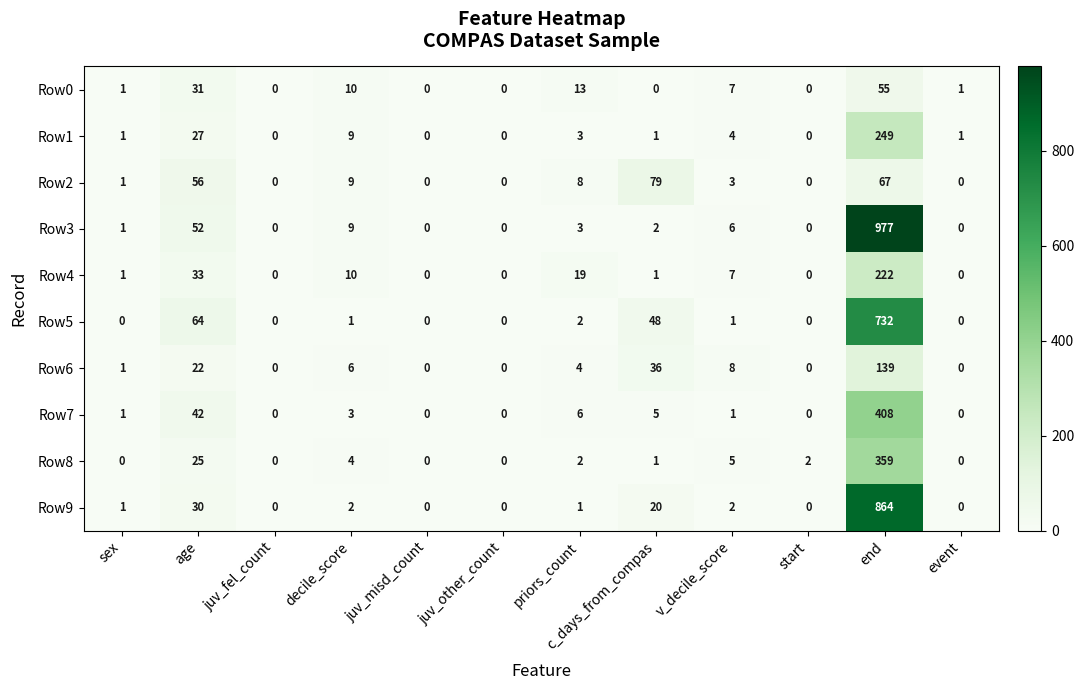

The Row1 series shows 2 at v_decile_score. True or false?

False